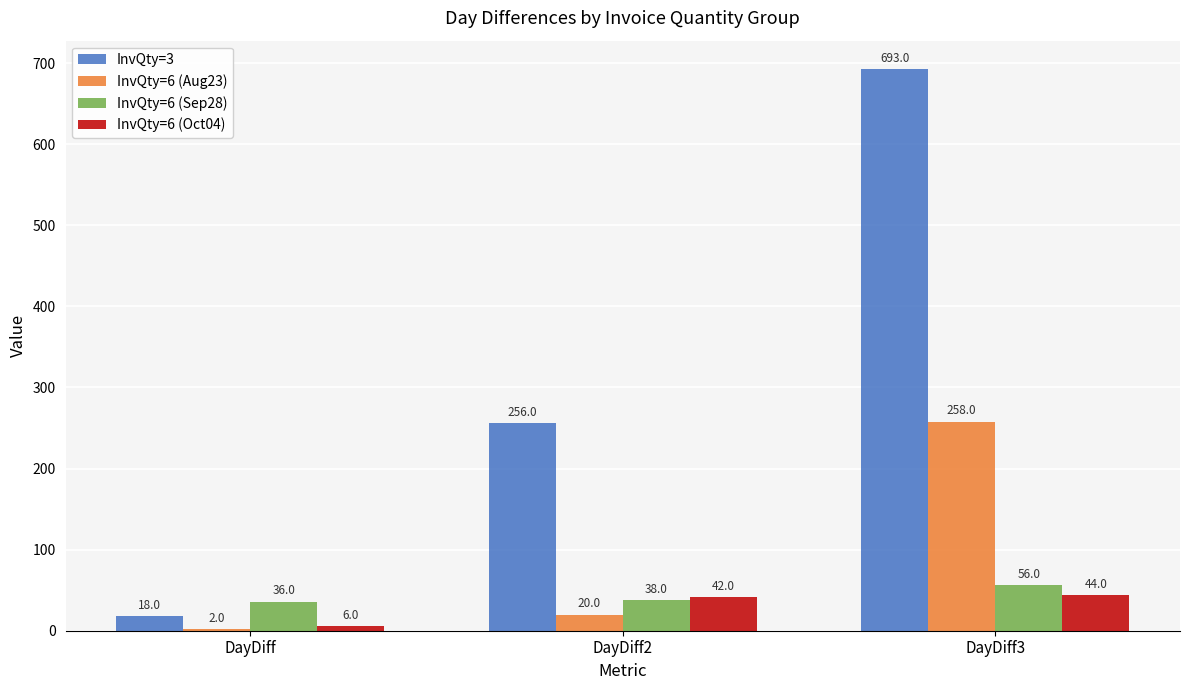

The InvQty=6 (Oct04) series shows 71 at DayDiff3. True or false?

False